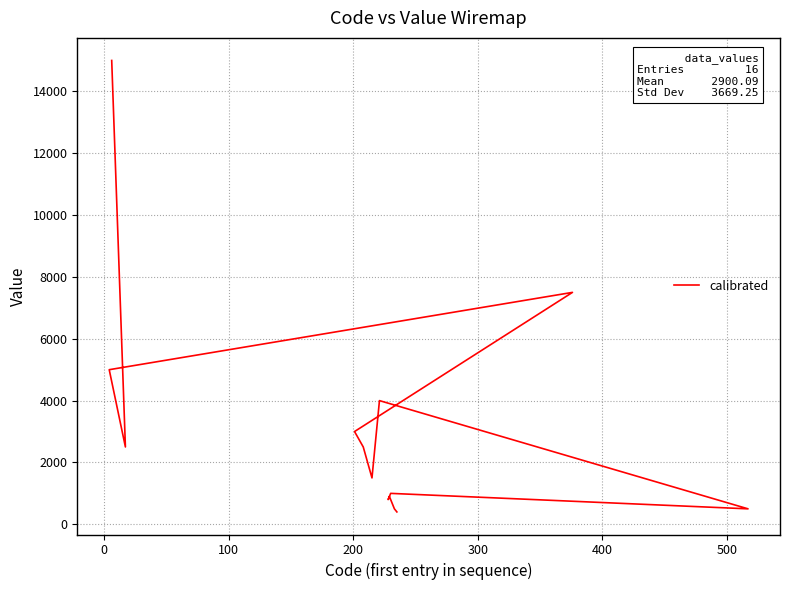

The chart shows a value of 3440.7 at −100. True or false?

False